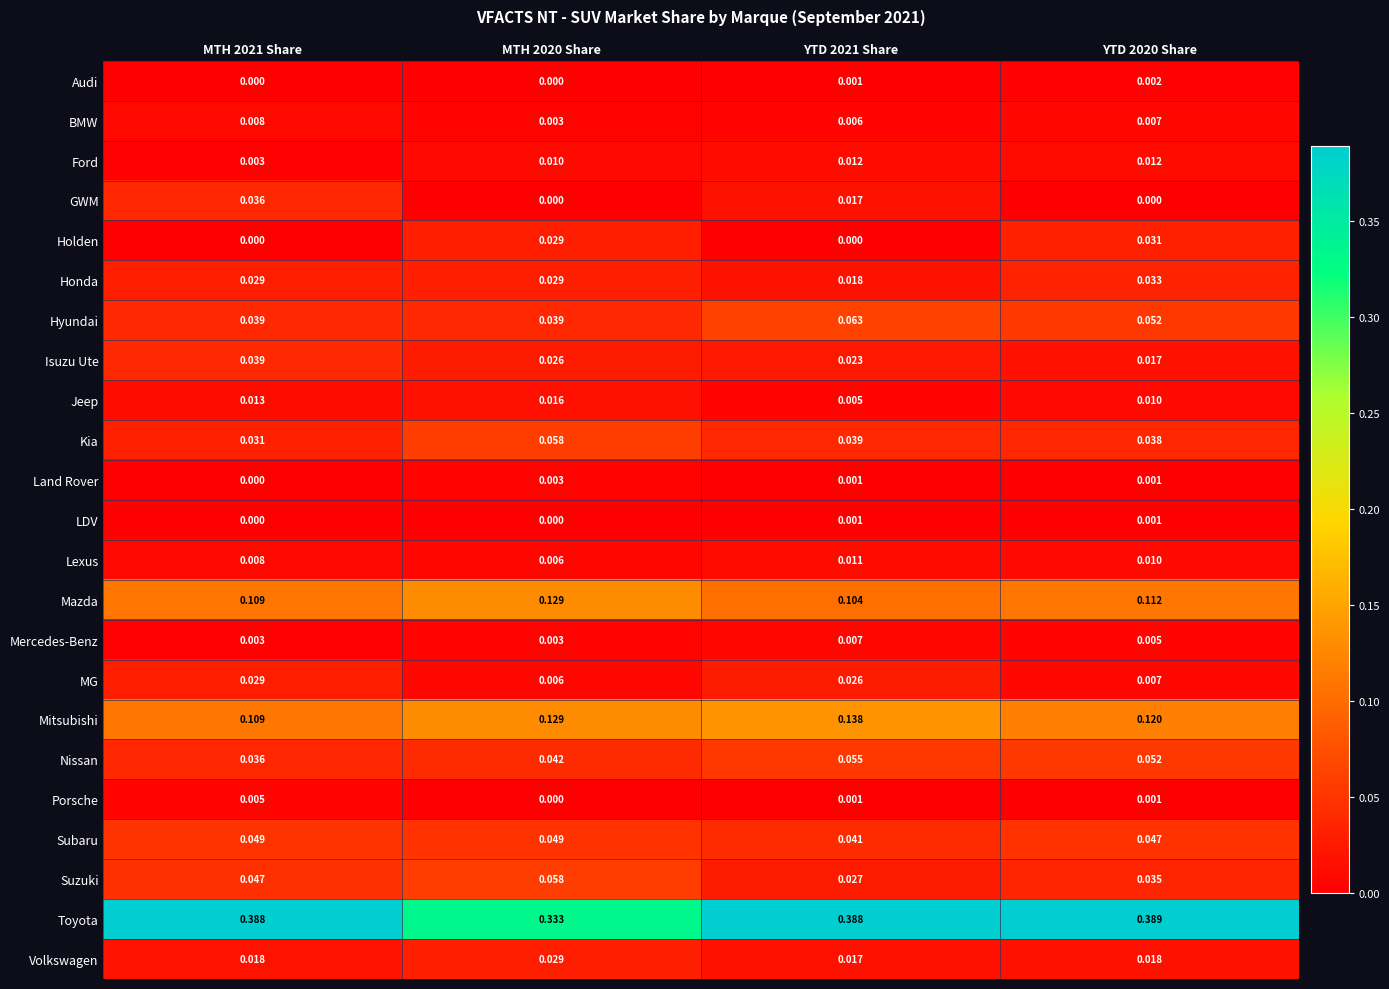

Which series changed the most between MTH 2020 Share and YTD 2020 Share?

Toyota